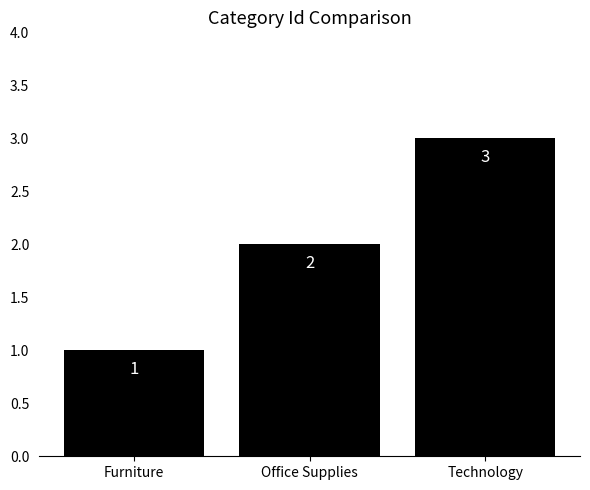

Approximately how many times larger is the value at Furniture compared to Office Supplies?

0.5